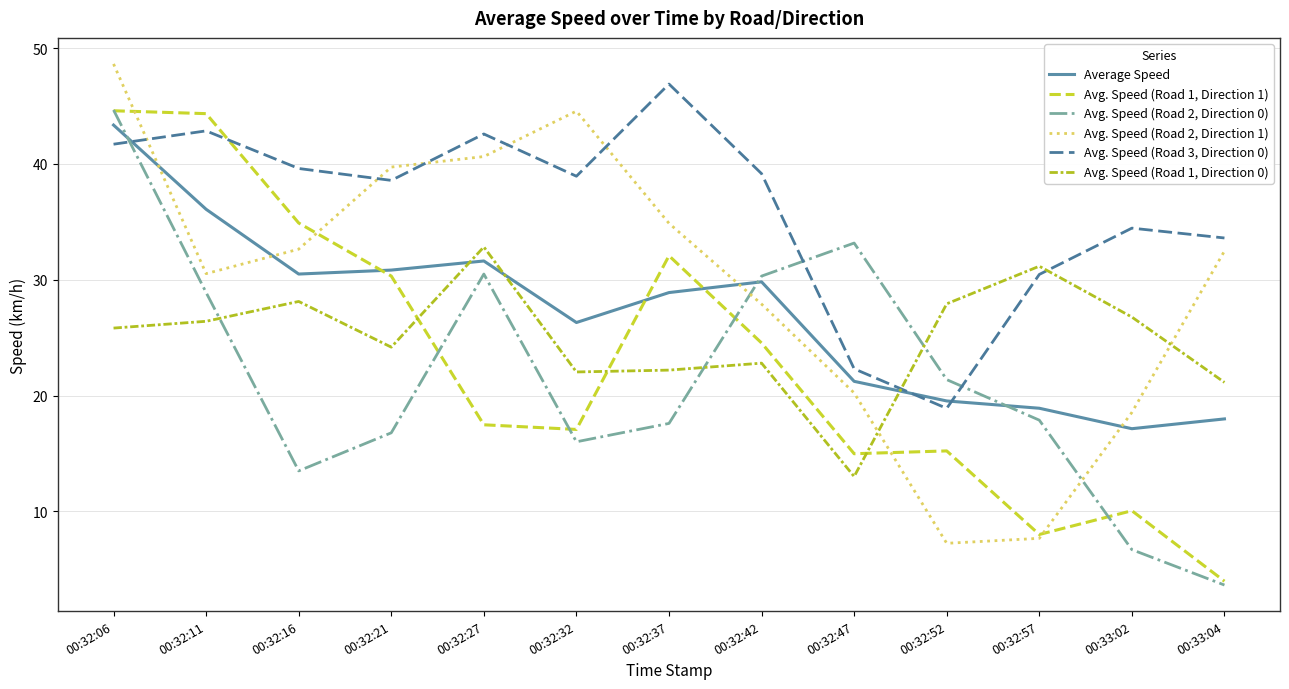

The Avg. Speed (Road 3, Direction 0) series shows 21.1 at 00:32:32. True or false?

False